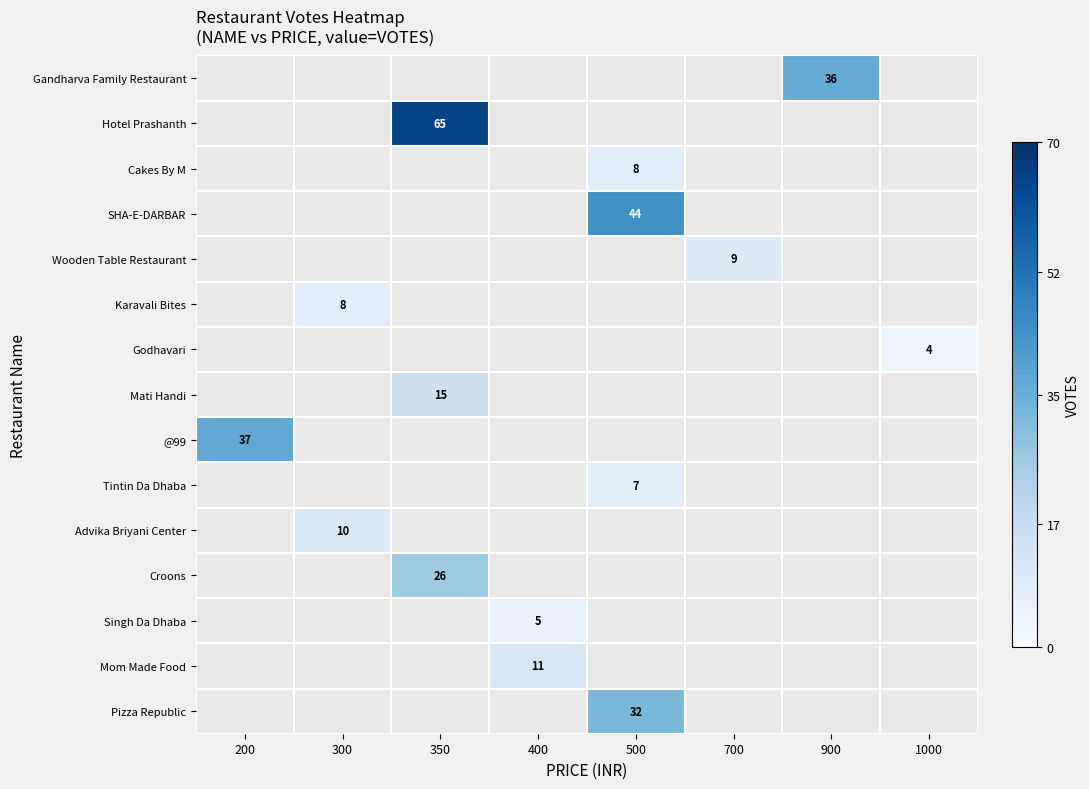

What is the greatest value displayed?

65.0